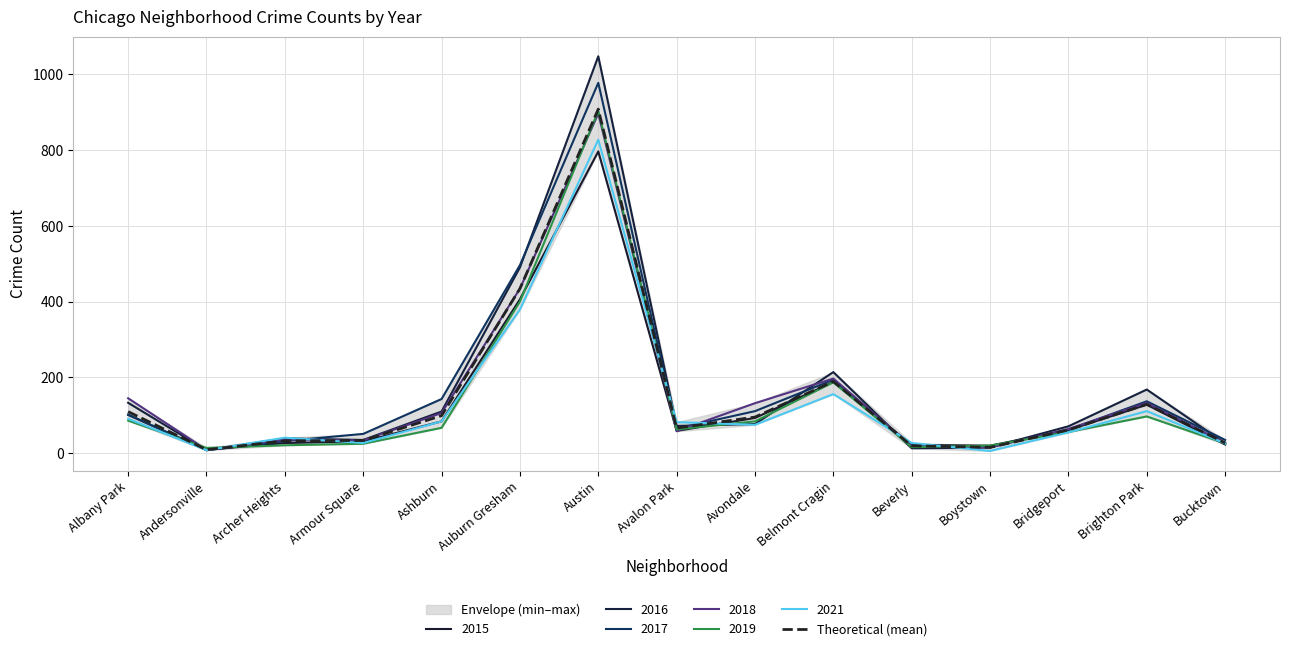

What is the label of the 10th point from the right?

Auburn Gresham